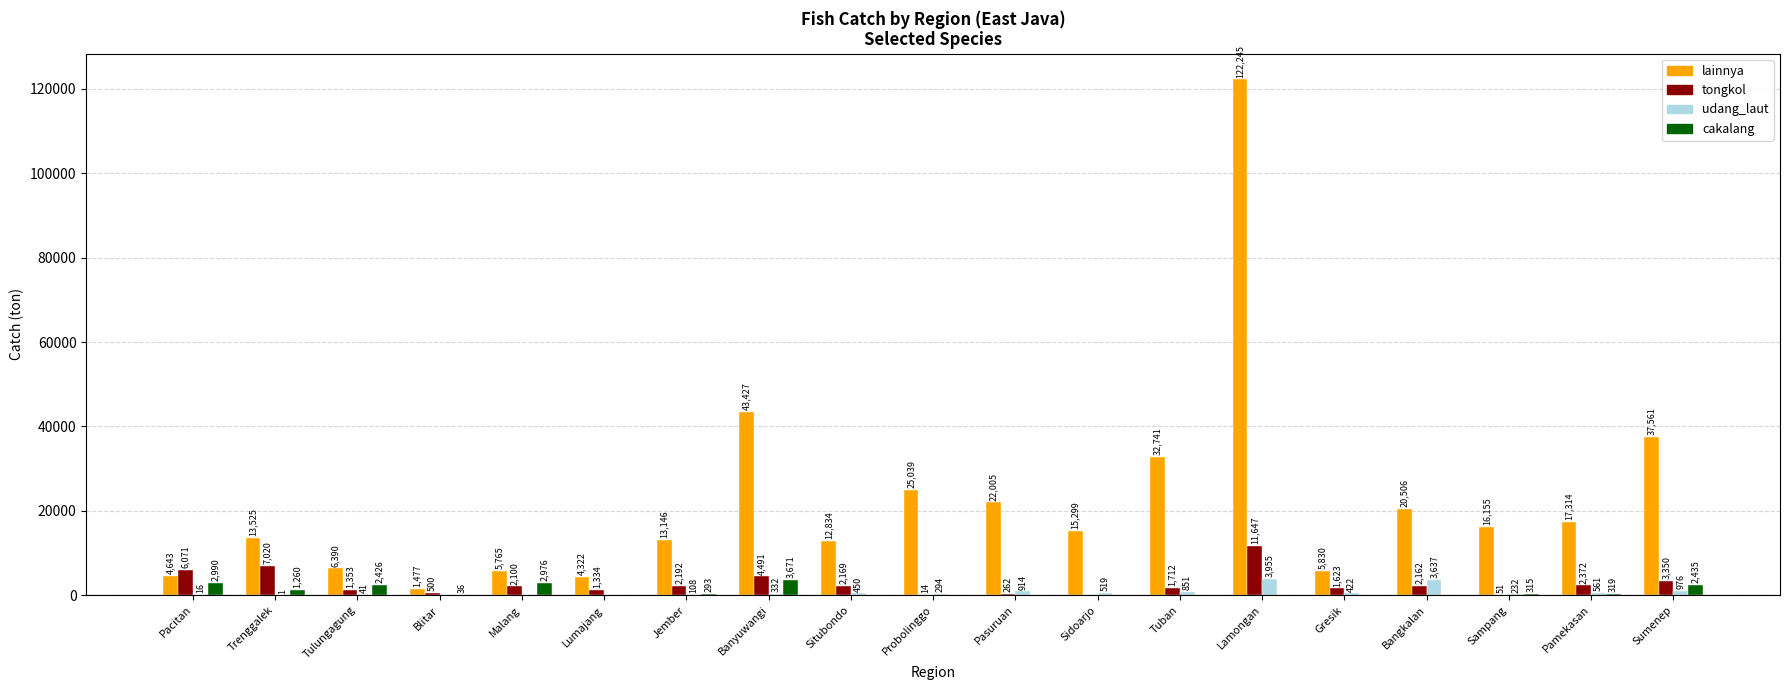

At which label is cakalang closest to 1835?

Trenggalek